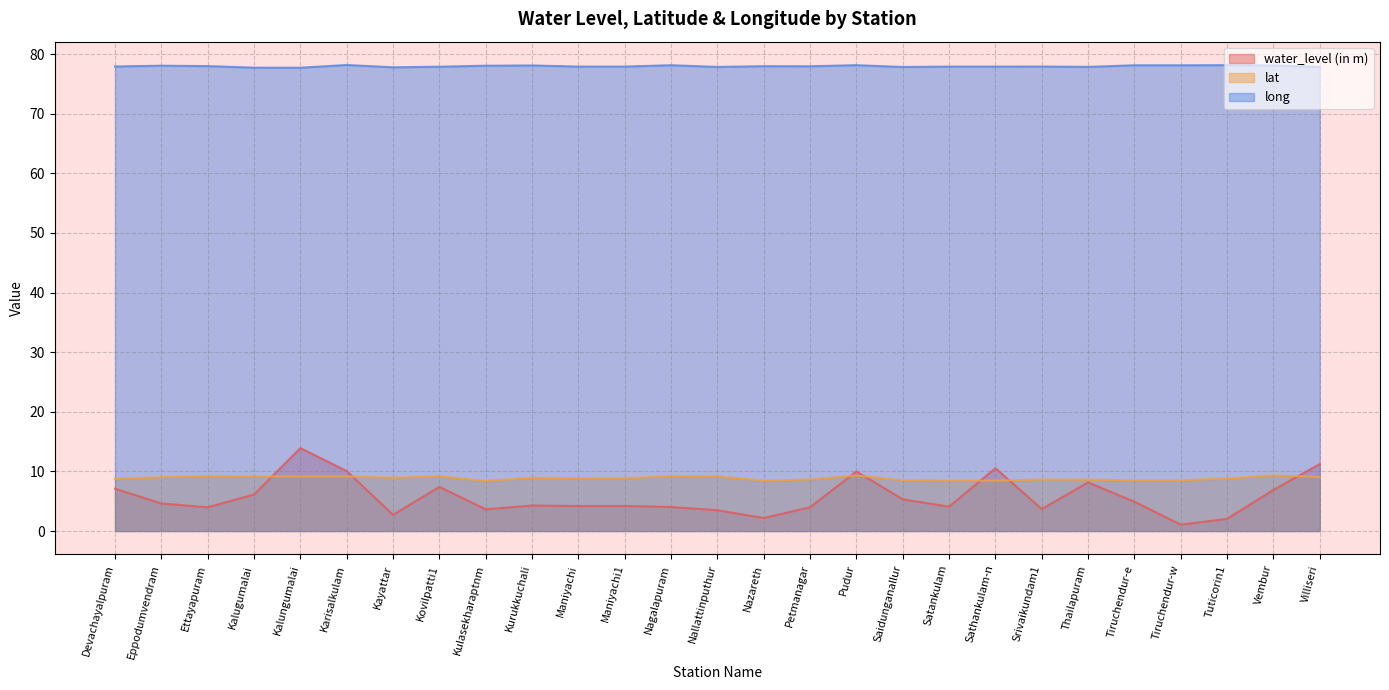

True or false: water_level (in m) has more than 2 points higher than both neighbors.

True